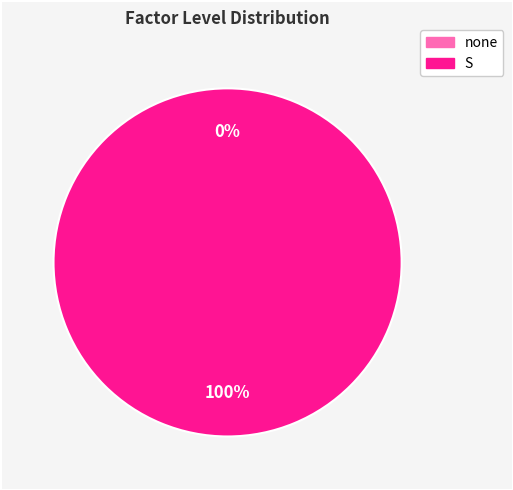

To the nearest percent, what is the difference between the largest and smallest slice percentages?

100%